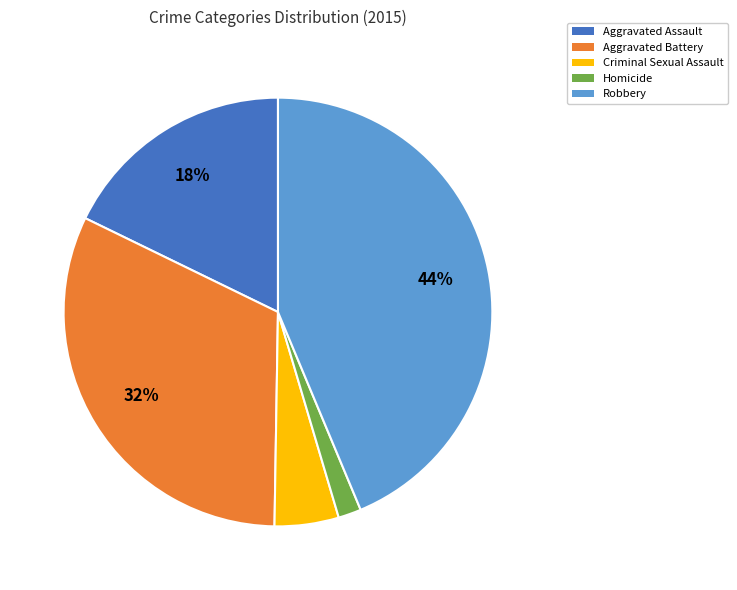

To the nearest percent, what percentage of the pie is Robbery?

44%